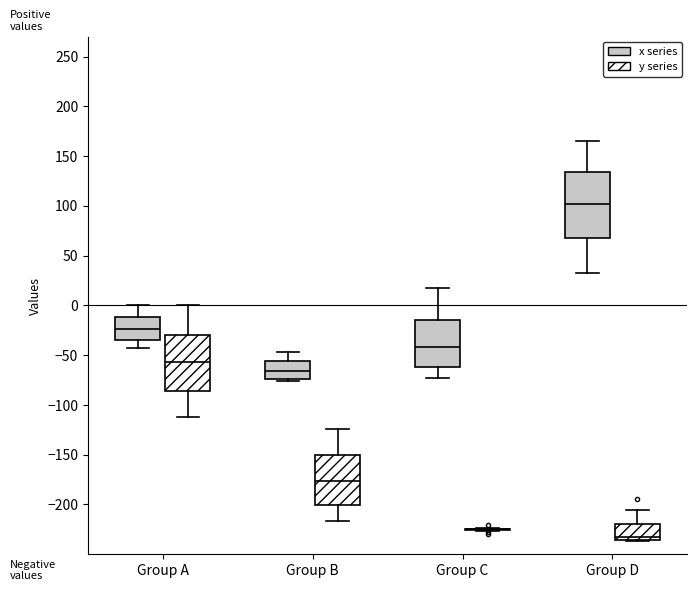

Reading left to right, transcribe this box plot: for each box, give where its median line is, the range the box spans, and where its two whiskers end, as read against the y-axis. The values are not printed on the chart, so give them approximately, as read against the axis.

Group A (x series): median -25, box -35 to -10, whiskers -45 to 0
Group A (y series): median -55, box -85 to -30, whiskers -115 to 0
Group B (x series): median -65, box -75 to -55, whiskers -75 (just below the box's lower edge) to -45
Group B (y series): median -175, box -200 to -150, whiskers -215 to -125
Group C (x series): median -40, box -60 to -15, whiskers -75 to 15
Group C (y series): box collapsed to a line at -225, whiskers -225 to -225
Group D (x series): median 100, box 70 to 135, whiskers 30 to 165
Group D (y series): median -235 (just above the box's lower edge), box -235 to -220, whiskers -235 to -205